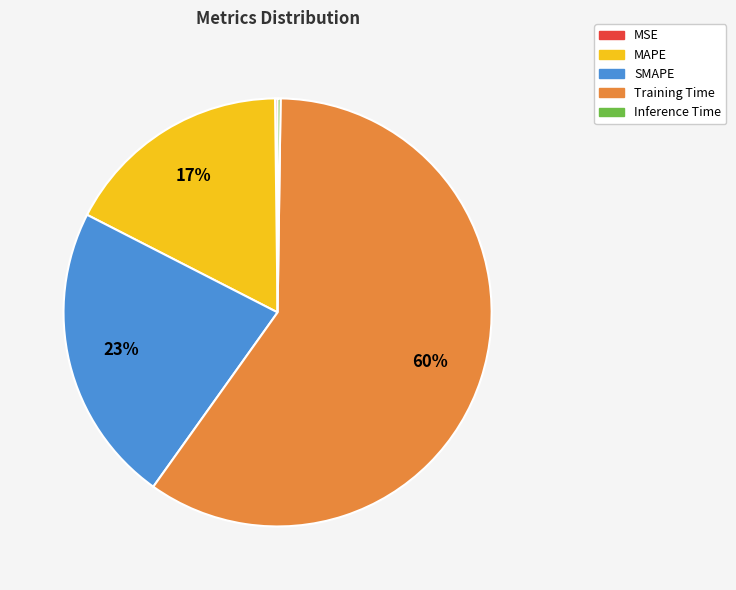

To the nearest percent, what is the average slice percentage?

20%